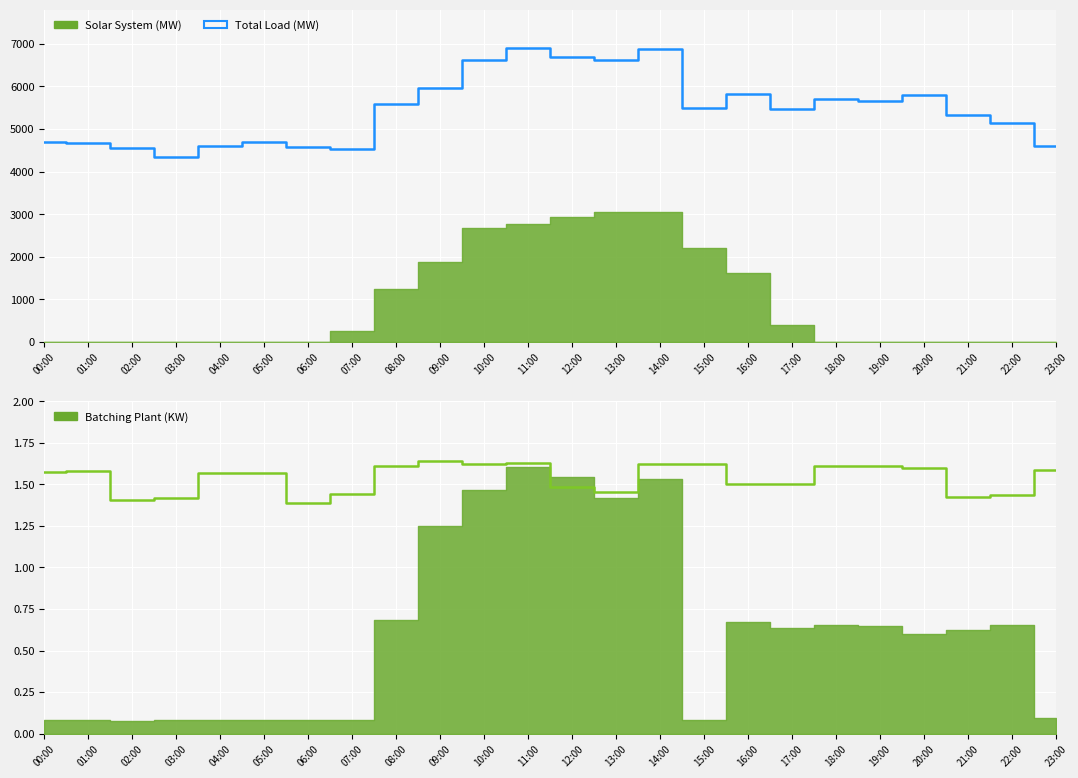

True or false: Line # 1 (KW) and Total Load (MW) cross at least once.

False